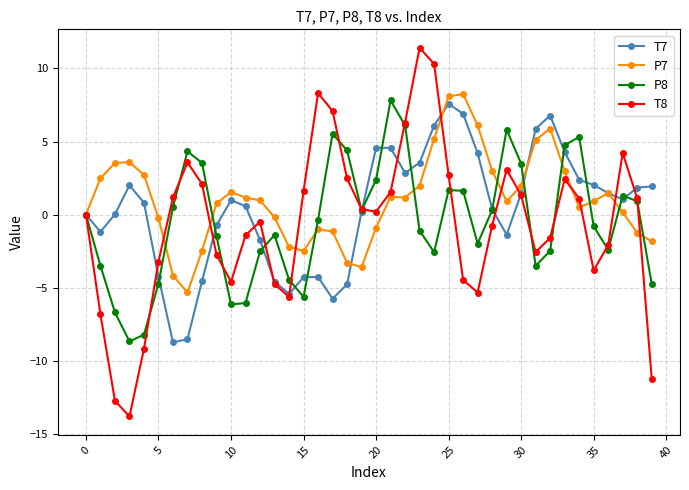

What is the value of the P7 point at the 10th from the left?

0.8